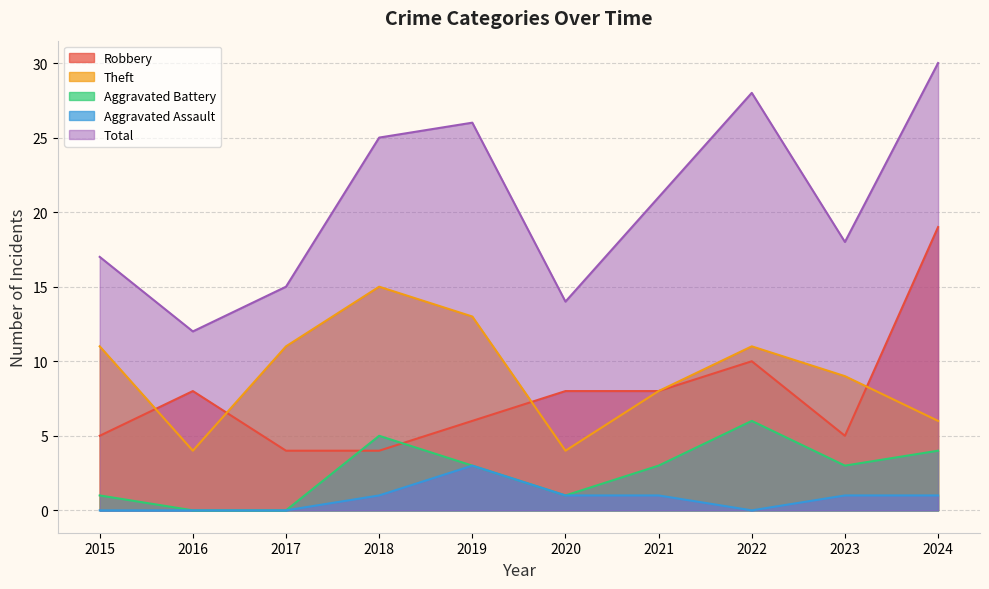

What is the approximate value of Aggravated Battery at 2021?

3